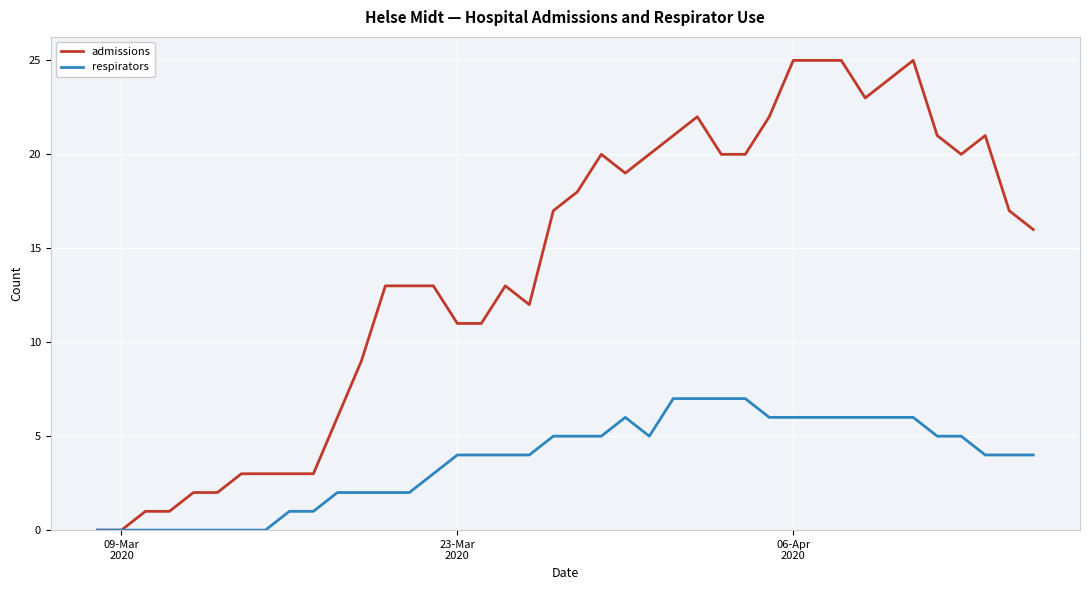

Which series has the widest spread of values?

admissions